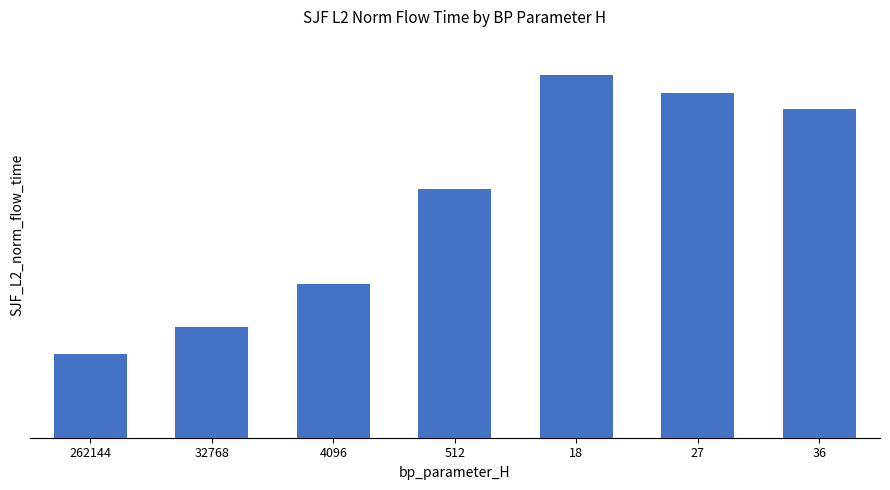

Between 18 and 4096, which is larger?

18